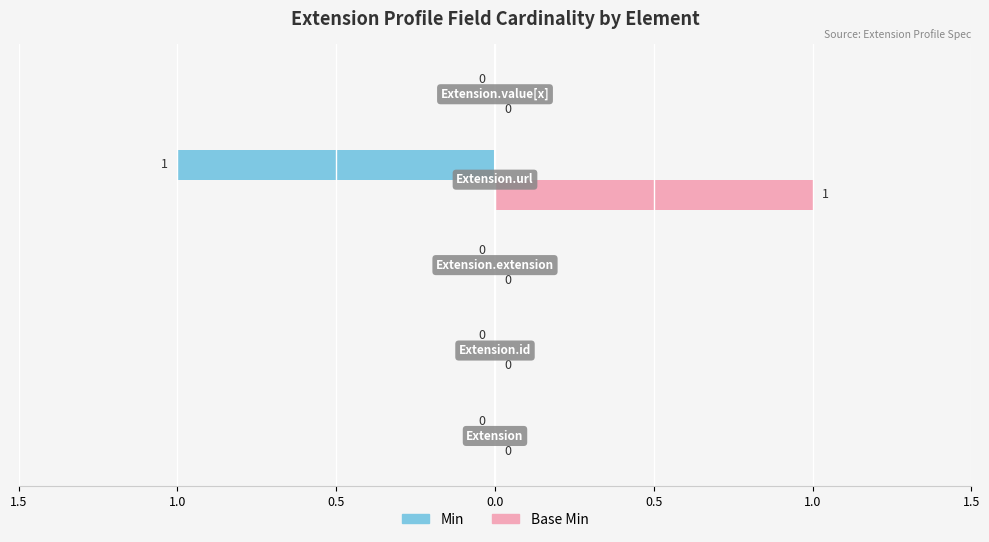

Reading right to left, extract all data points from this chart.

Min: 0	-1	0	0	0
Base Min: 0	1	0	0	0